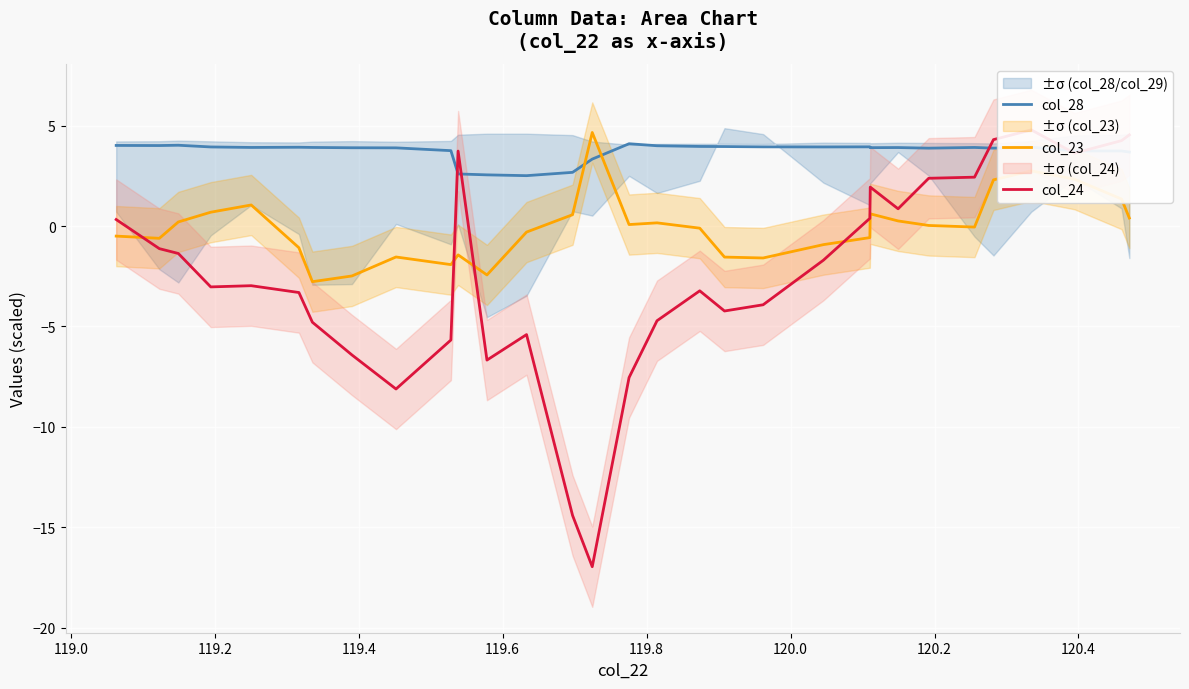

In col_23, how many points are lower than both neighbors (excluding endpoints)?

7